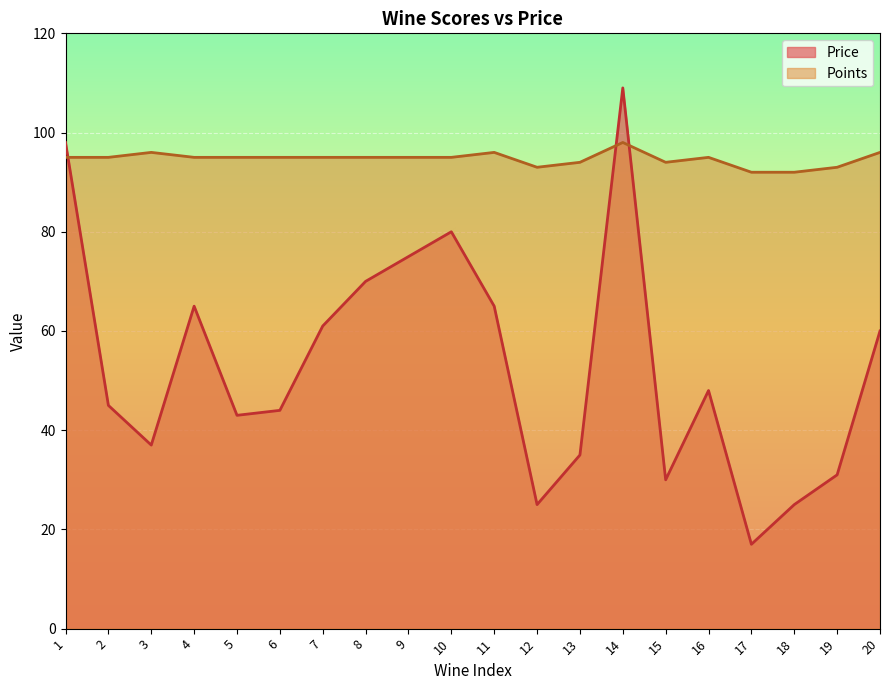

At which category is the sum across all series the highest?

14